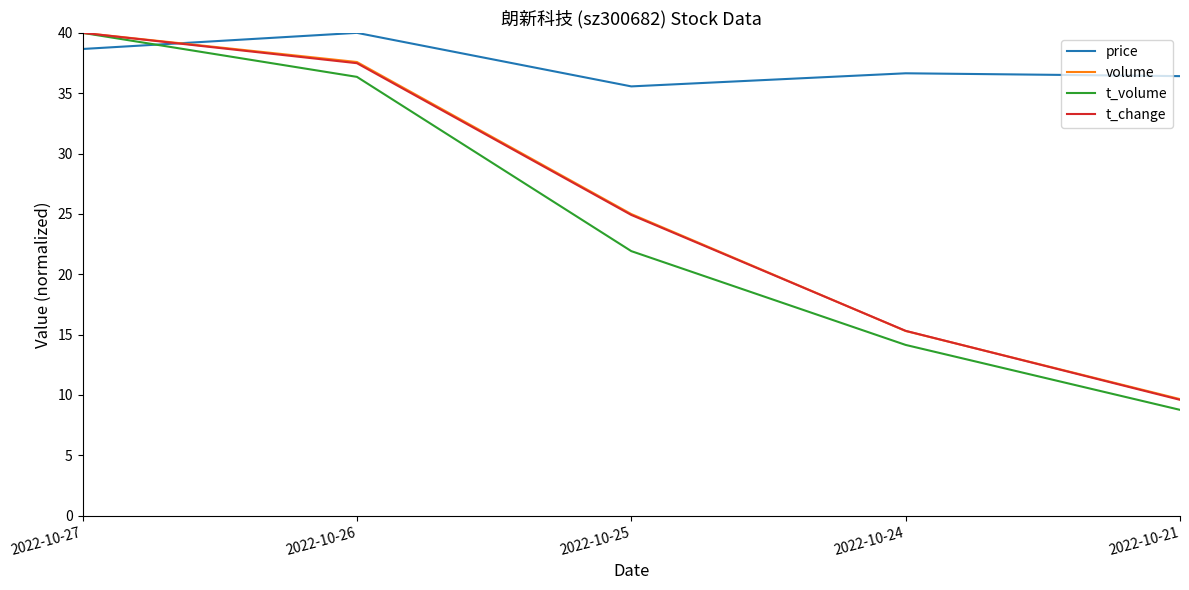

Which series changed the most between 2022-10-24 and 2022-10-21?

t_change